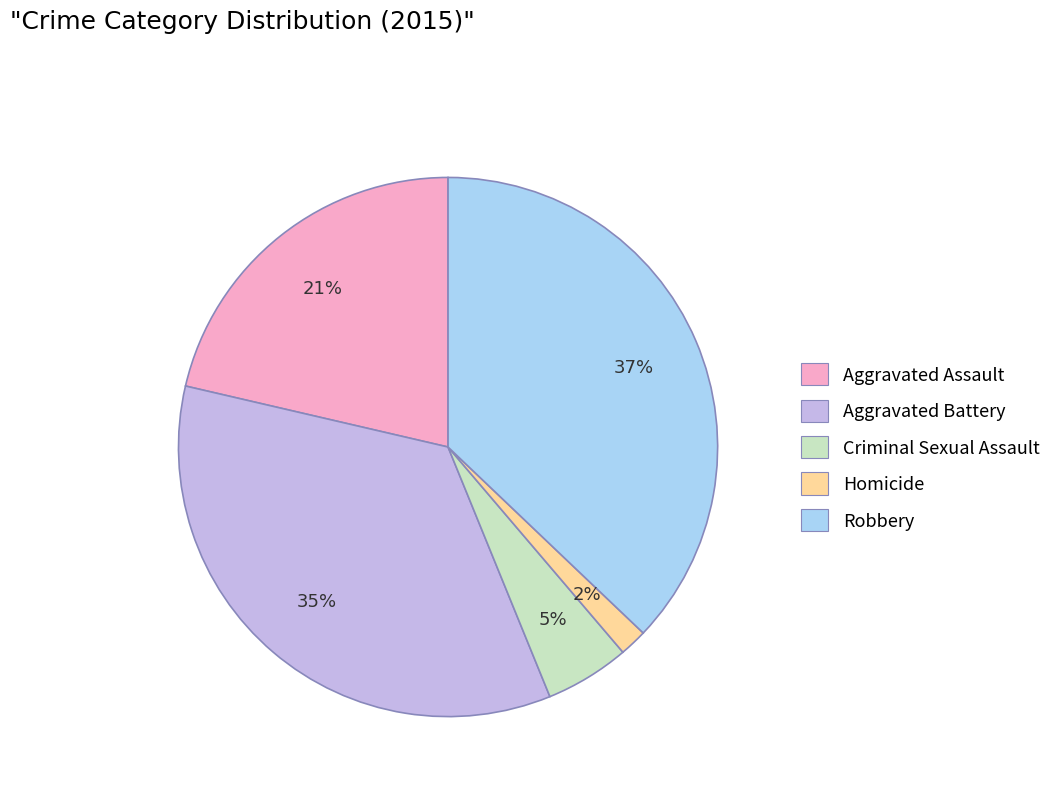

Do Criminal Sexual Assault and Homicide together represent more than half of the pie?

No